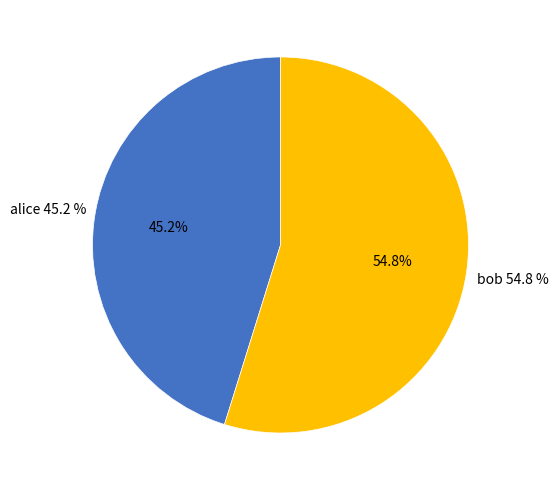

What is the smallest slice in the pie chart?

alice